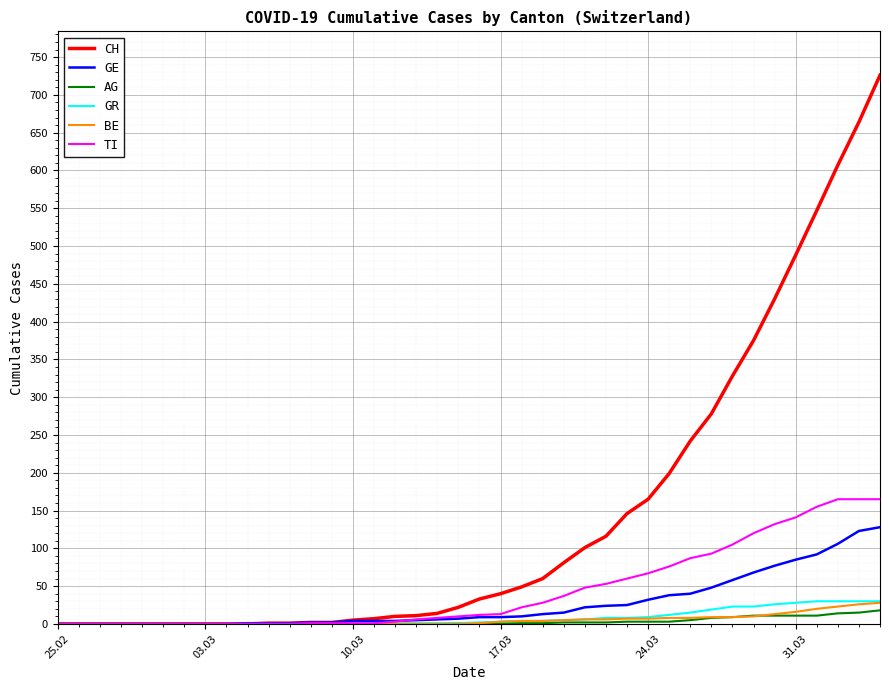

How many values in the TI series are below 12?

20